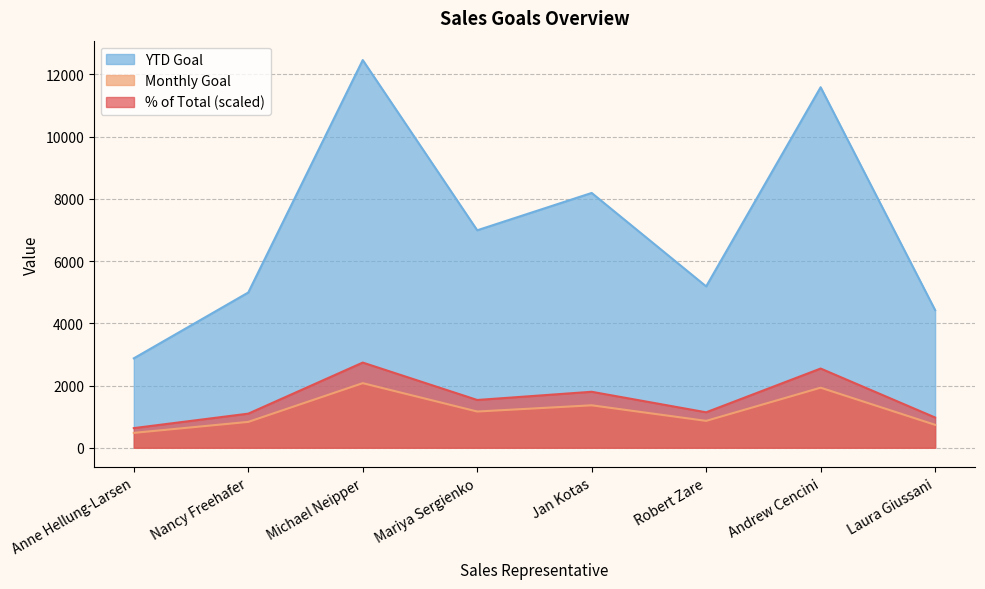

The value of Monthly Goal at Robert Zare is 511.7. True or false?

False